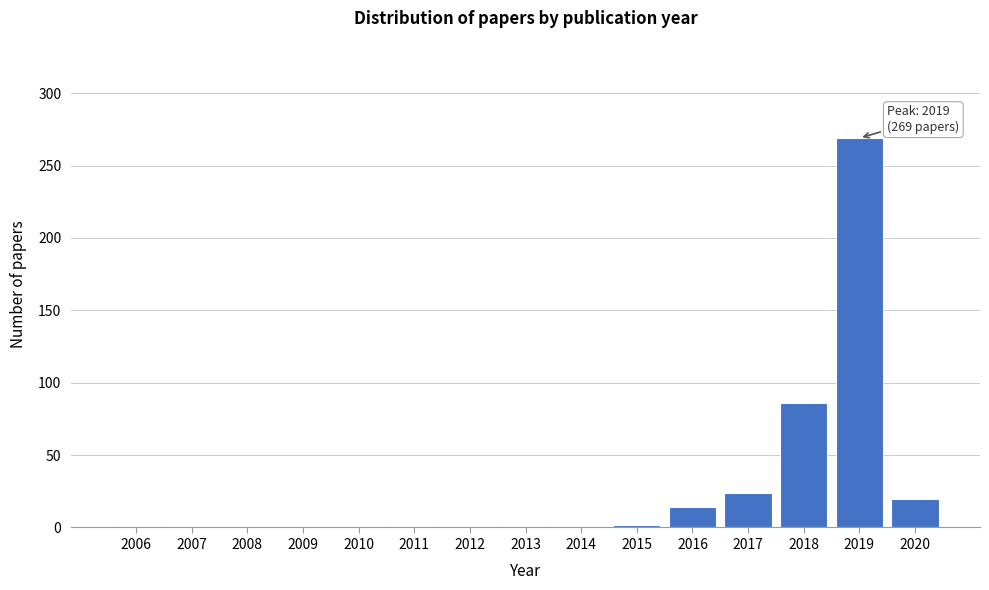

What is the greatest value displayed?

269